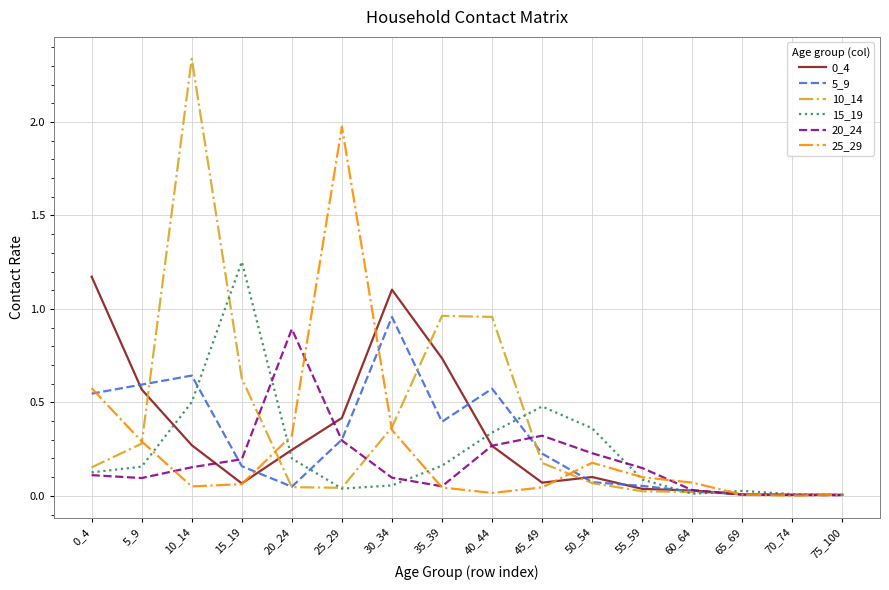

Which series has the largest range (max minus min)?

10_14